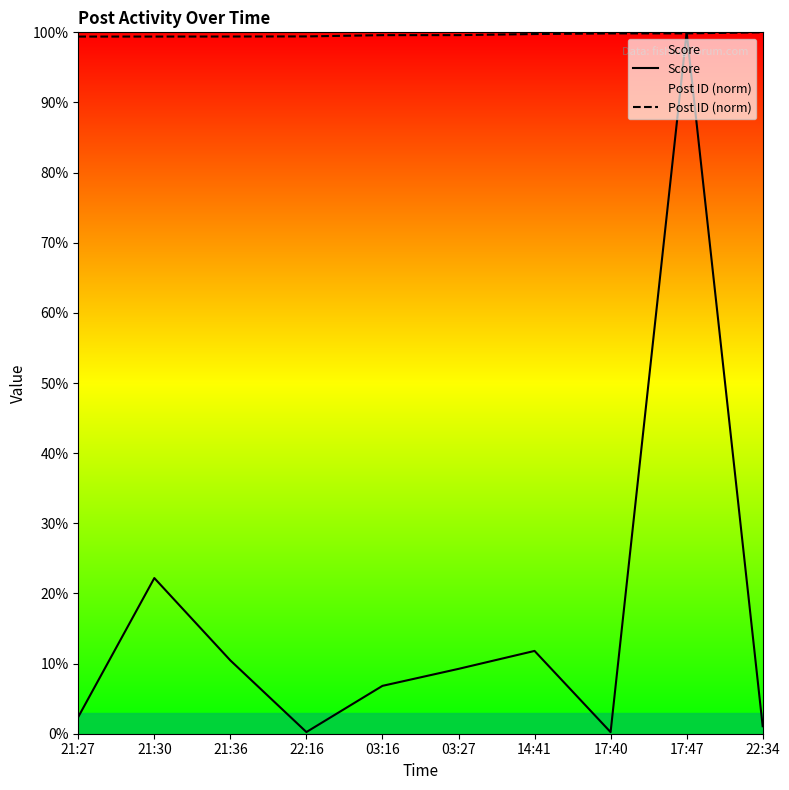

What is the label of the 2nd point from the left?

21:30